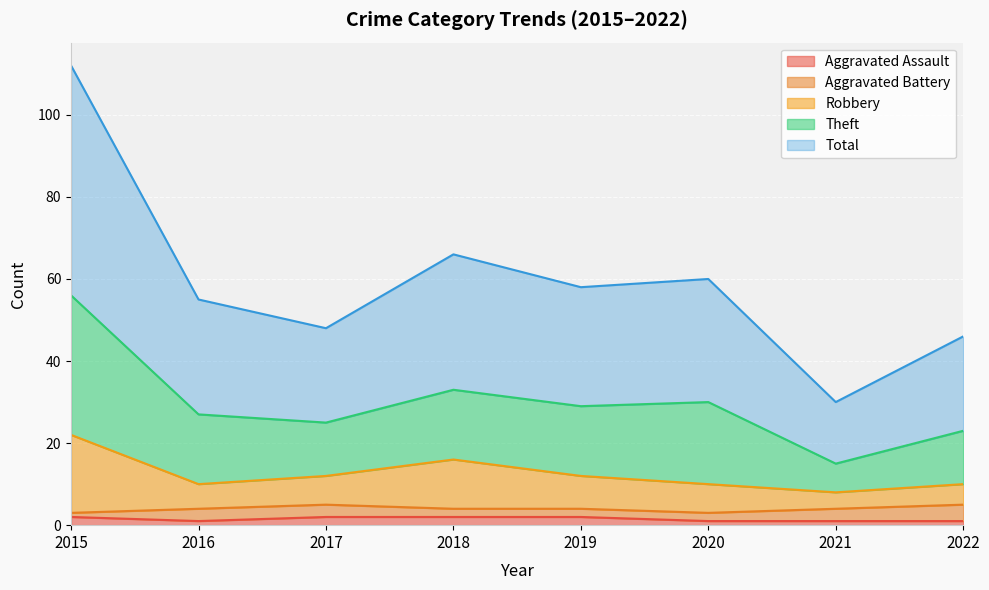

Which series changed the most between 2017 and 2022?

Robbery